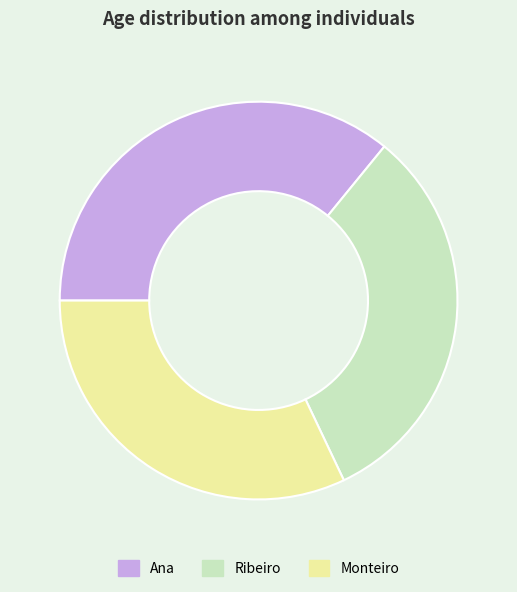

Is it true that Monteiro is 40% of the pie?

False